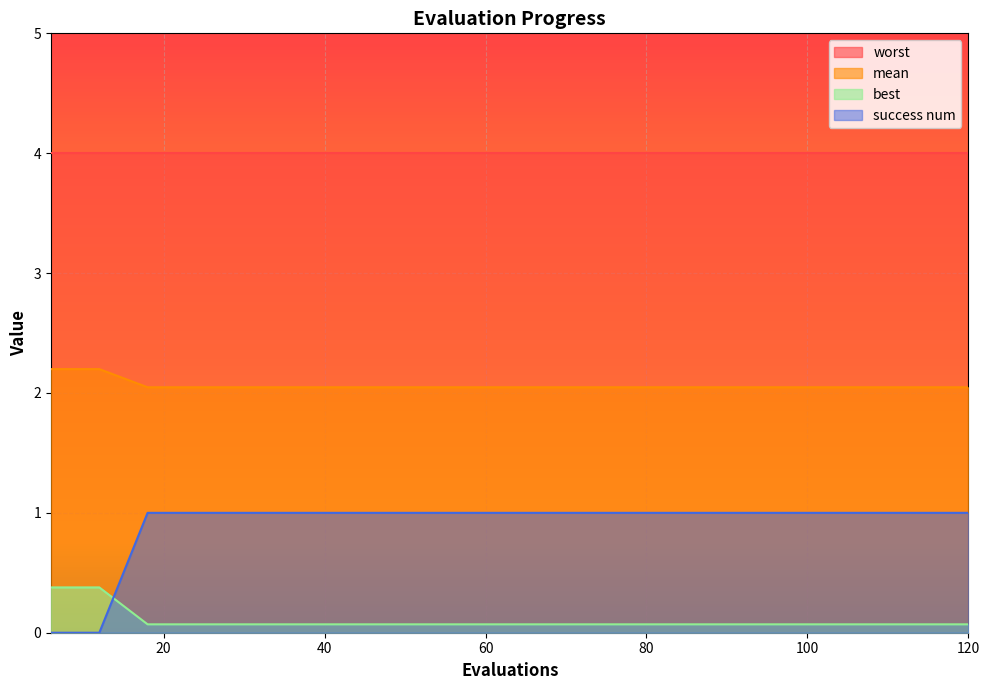

Is the value of success num at 30 greater than the value of best at 108?

Yes